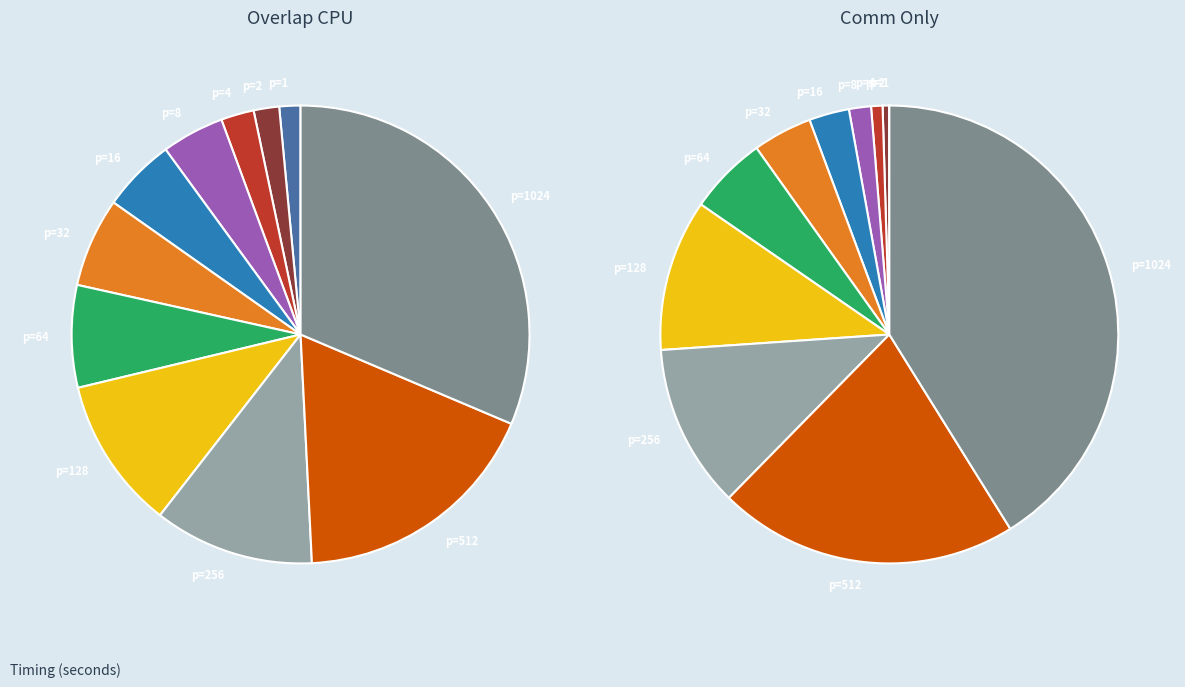

The 5 slice represents 1% of the pie. True or false?

False